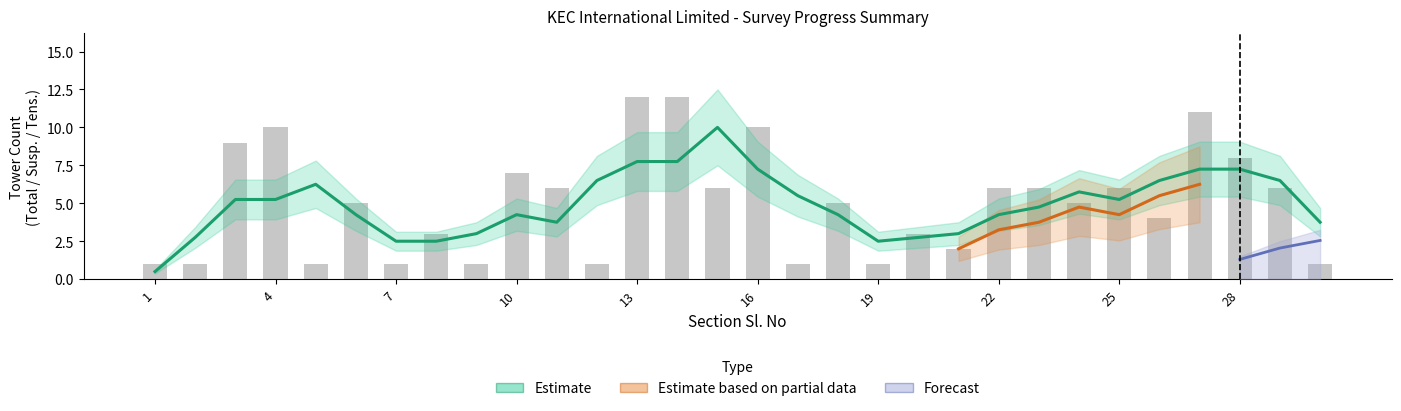

What is the difference between the Total values at 23 and 1?

5